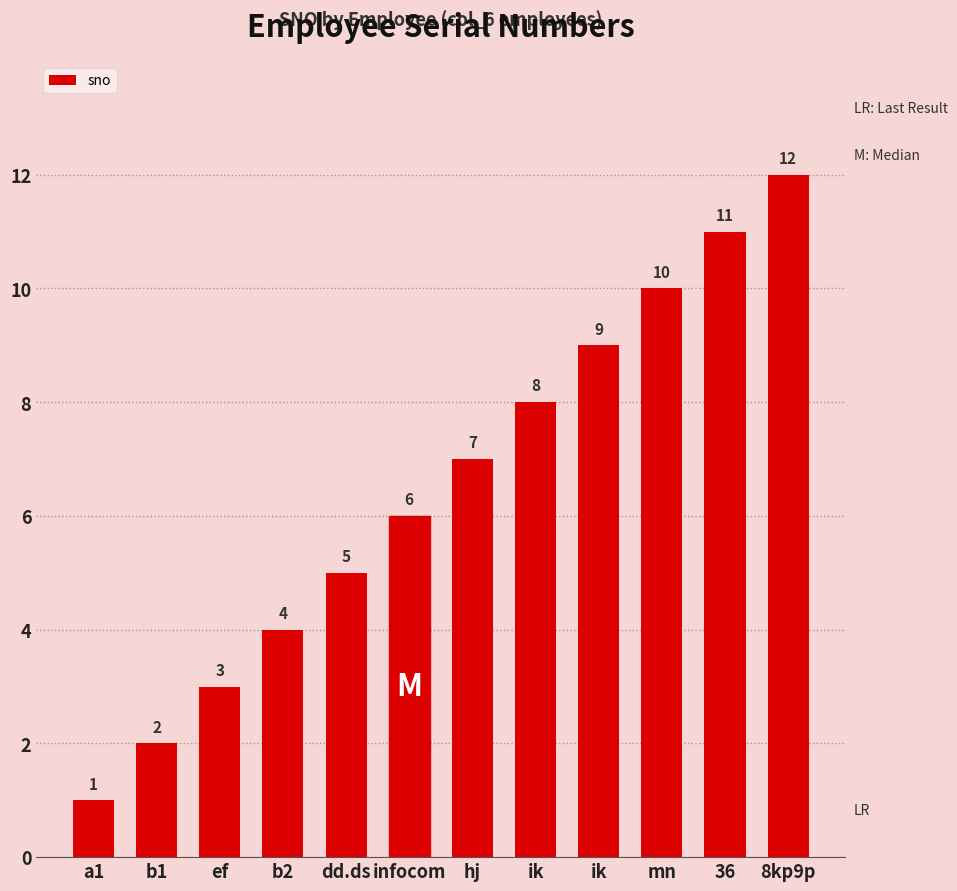

What is the difference between the values at b2 and a1?

3